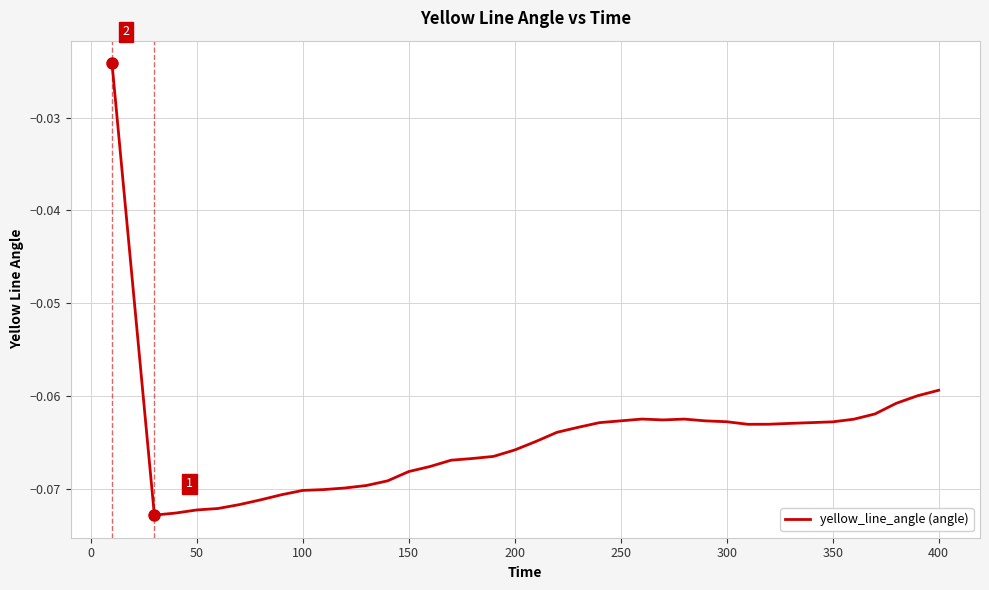

How many distinct data groups are displayed?

1